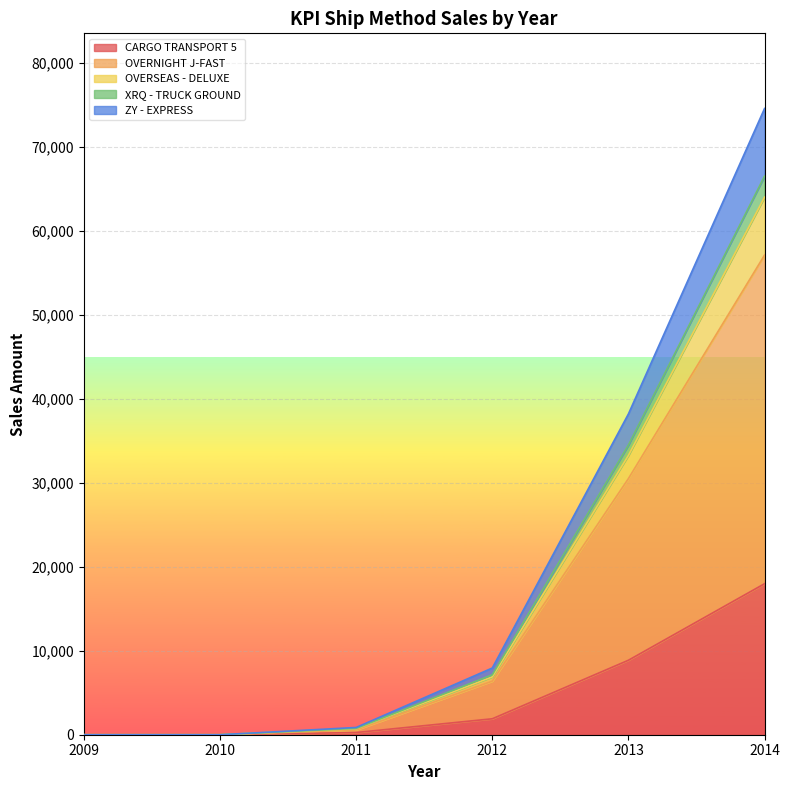

At which category is the sum across all series the highest?

2014